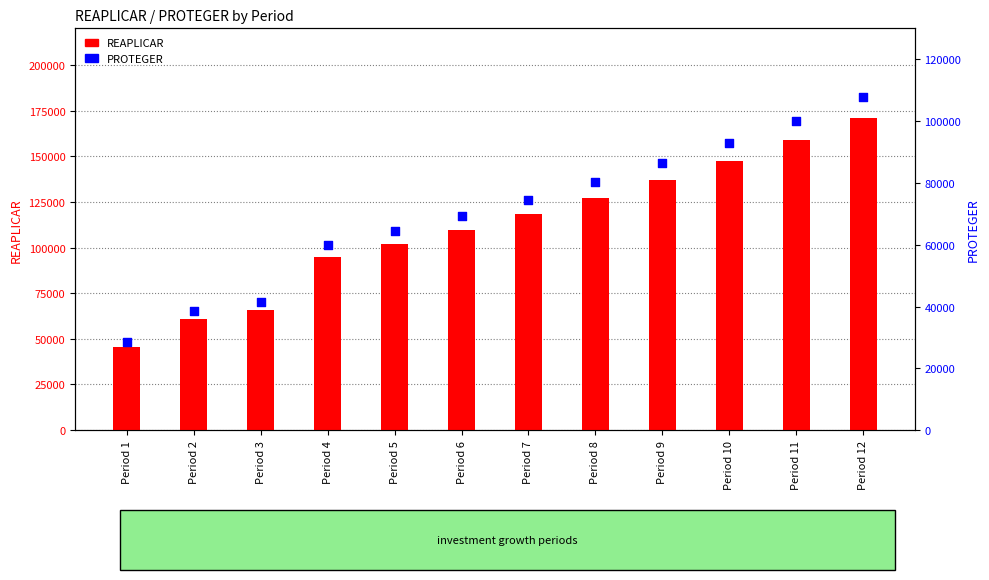

Which series contains the lowest Y value?

PROTEGER